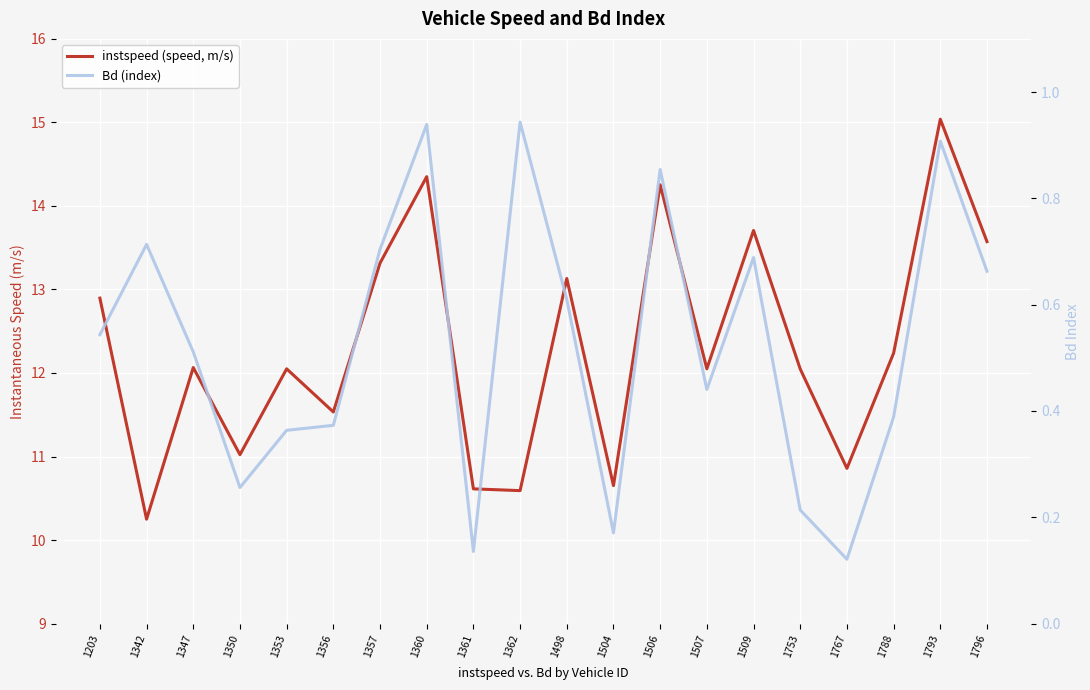

What is the total value across all series at 1504?

10.8